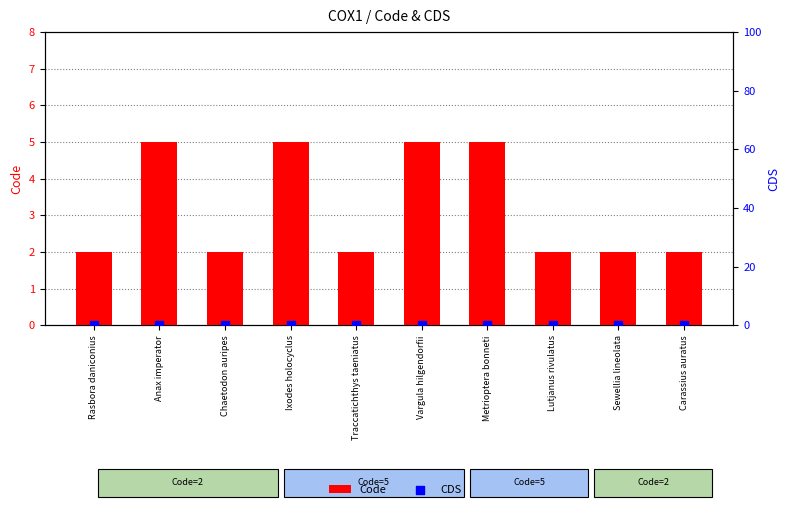

At which category is the sum across all series the highest?

Anax imperator